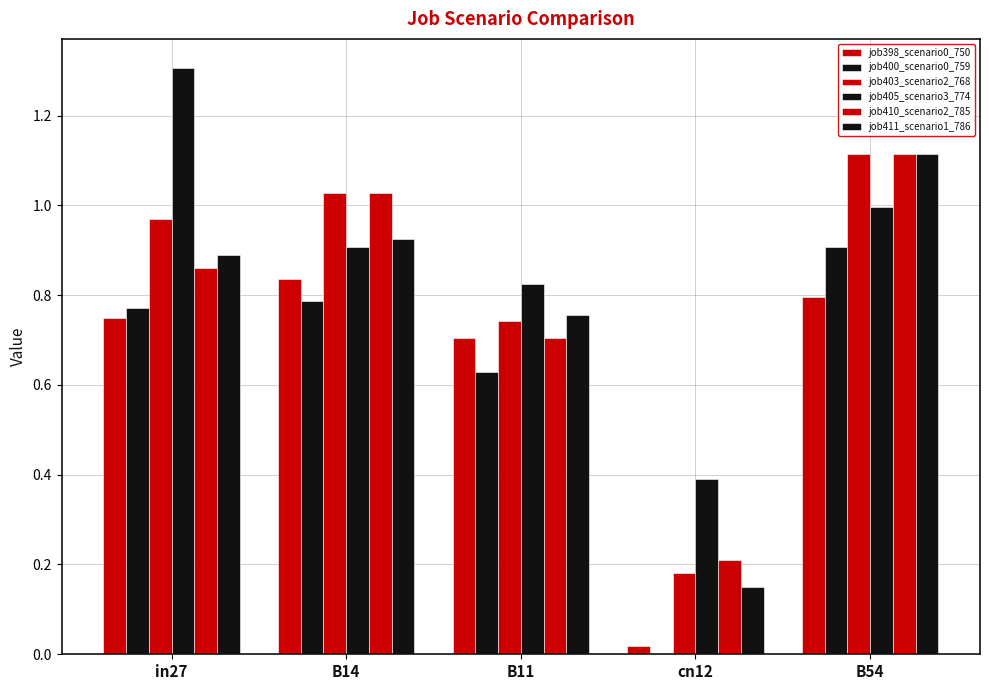

How many data points in job400_scenario0_759 are above 0?

4